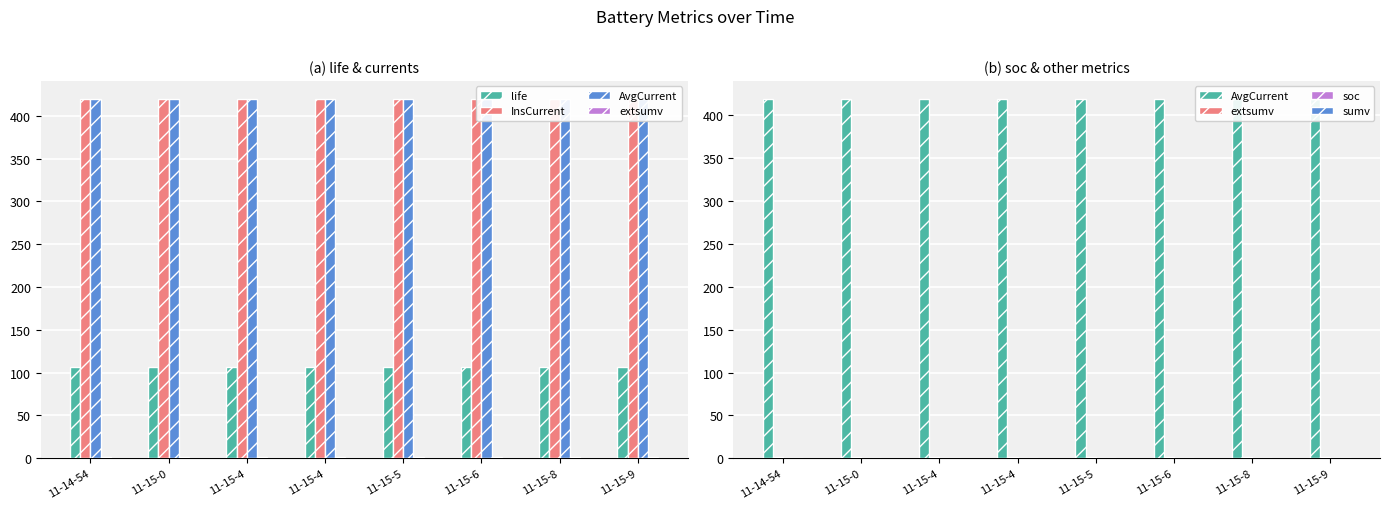

At which label does sumv reach its peak?

11-14-54